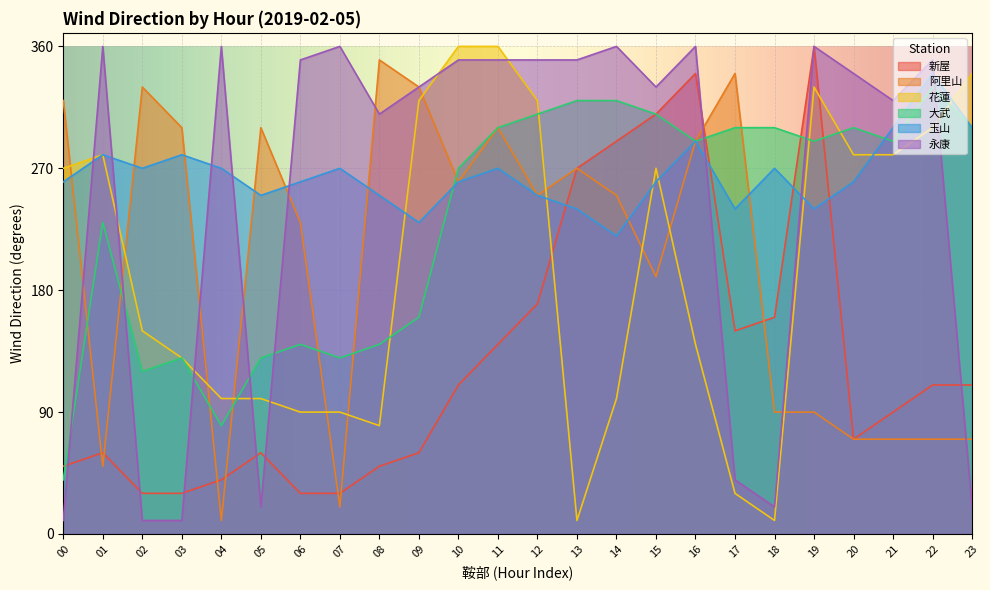

What is the spread (max minus min) of values at 08?

300